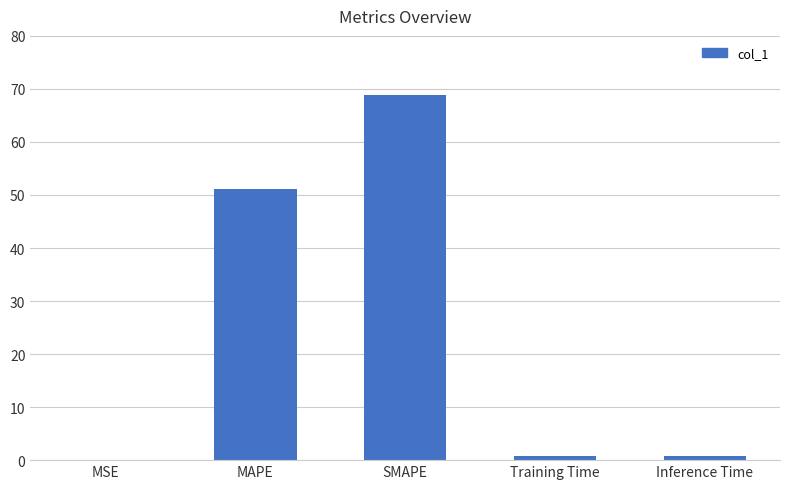

The chart shows a value of 68.8 at SMAPE. True or false?

True